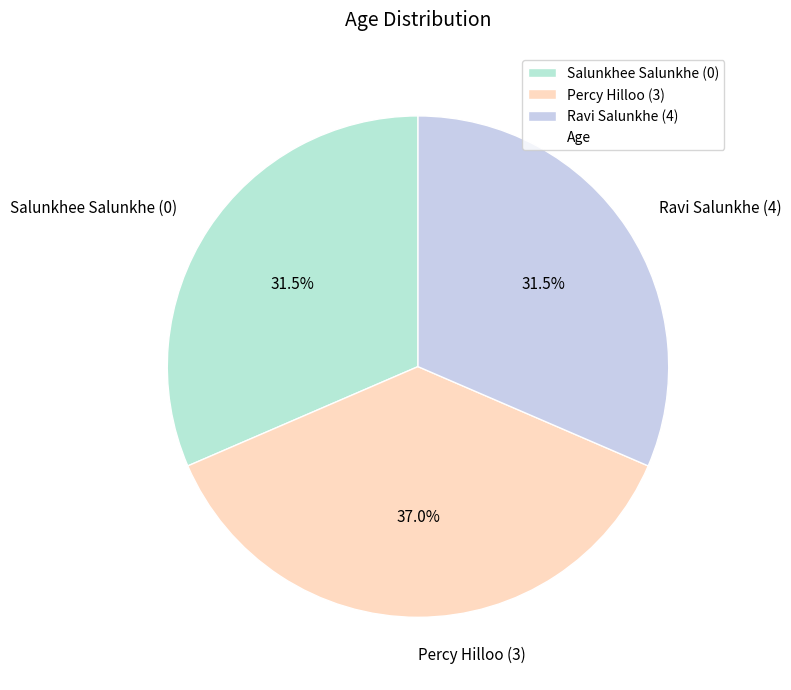

Combined, do Percy Hilloo (3) and Salunkhee Salunkhe (0) account for over 50%?

Yes